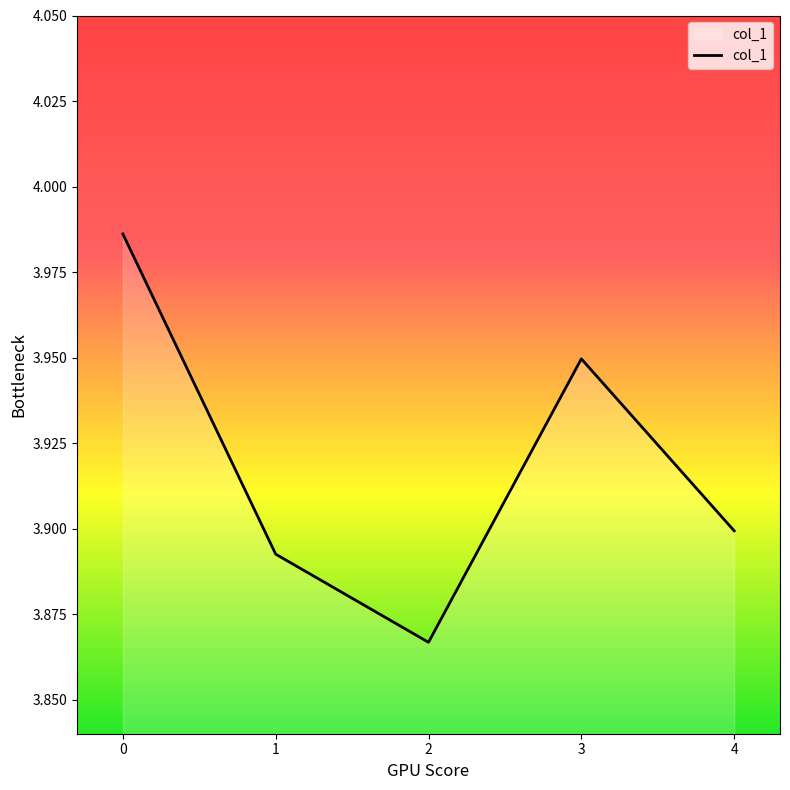

How many lines are shown in the chart?

1